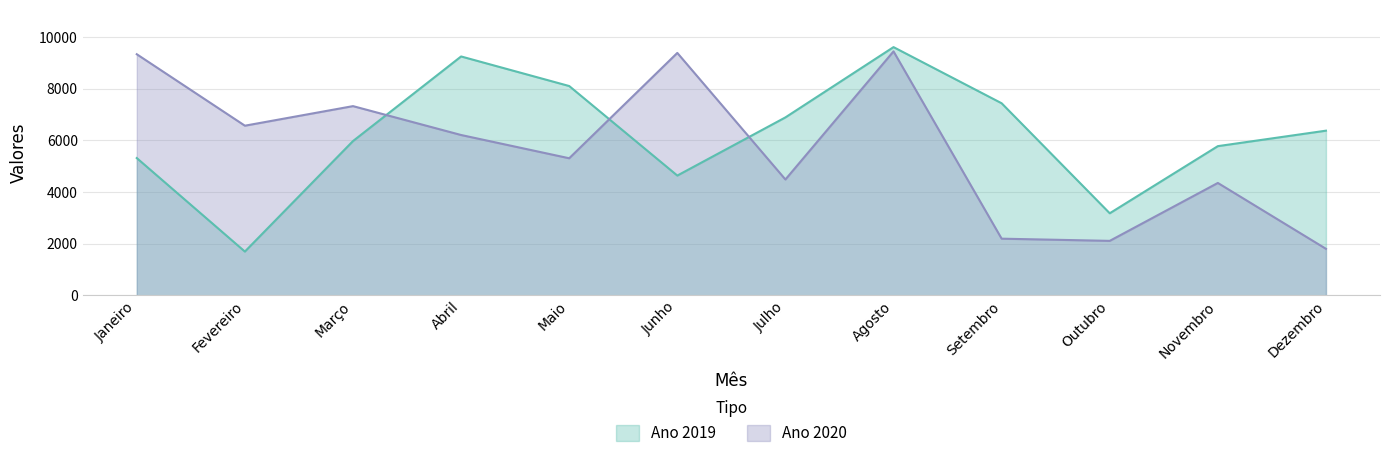

What is the difference between the second highest and minimum values in the Ano 2019 series?

7566